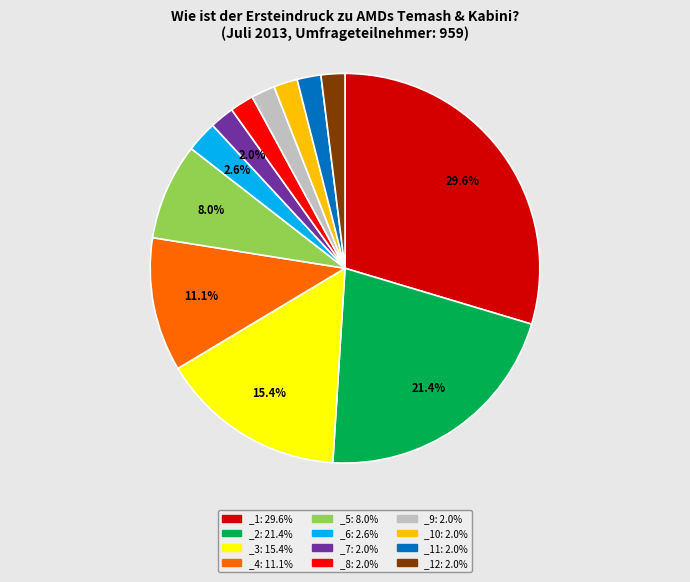

To the nearest percent, what is the difference between the largest and smallest slice percentages?

28%